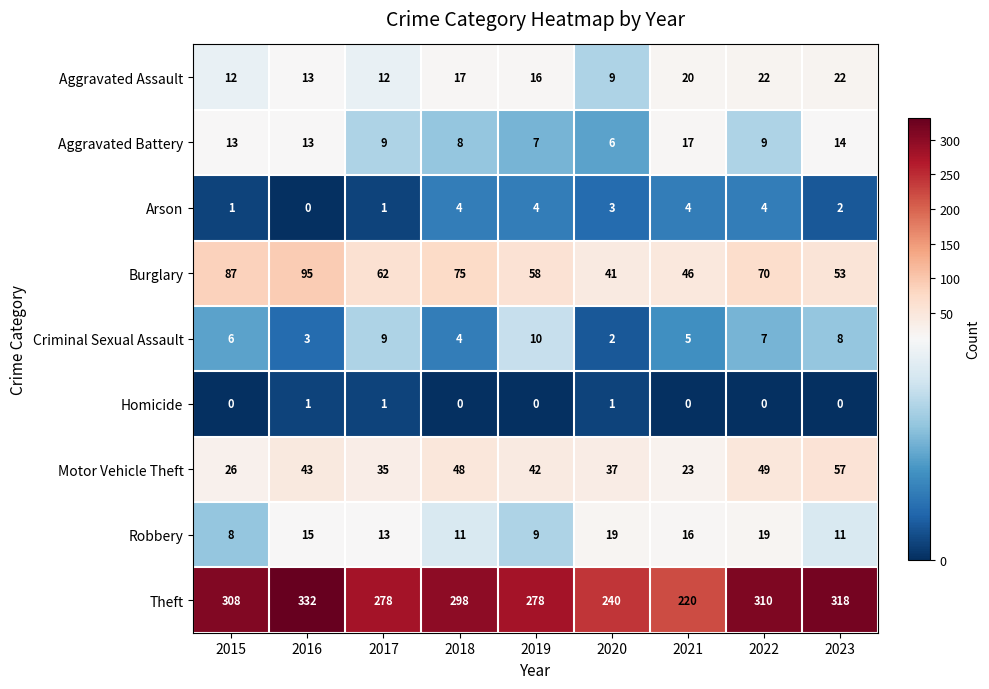

The value of Theft at 2019 is 443. True or false?

False